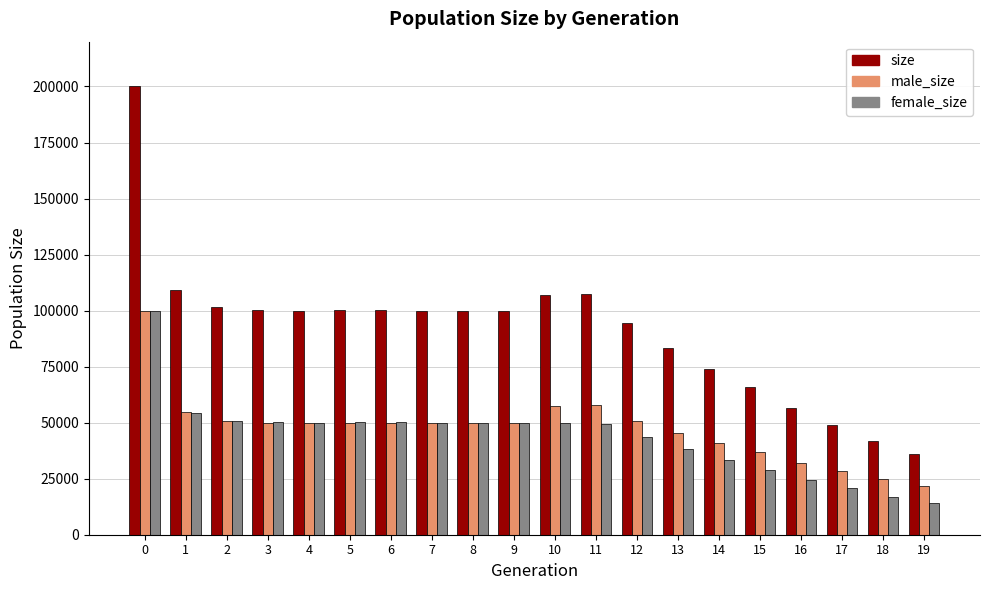

How many bars are there in total?

60